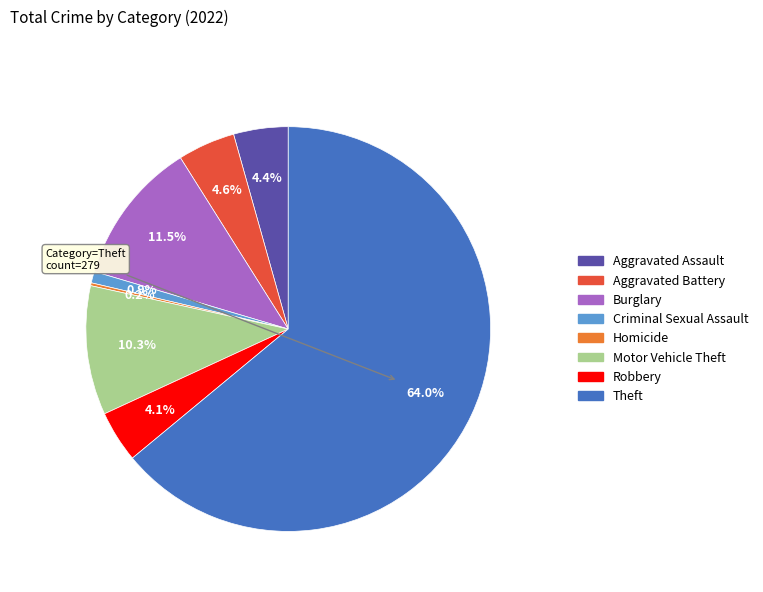

Is there a majority slice in this chart?

Yes